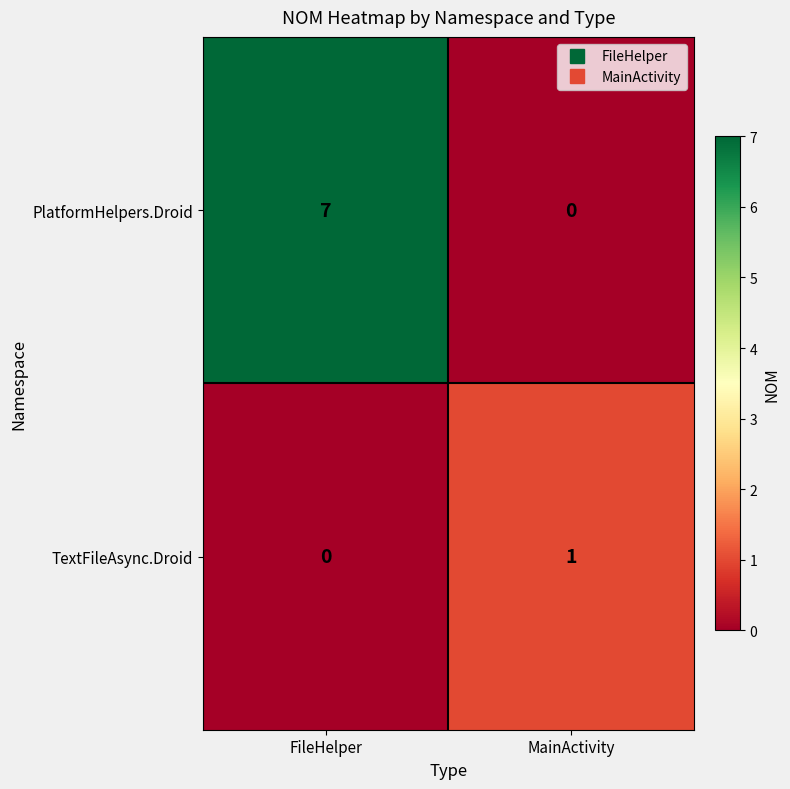

Where is TextFileAsync.Droid nearest to the value 0?

FileHelper